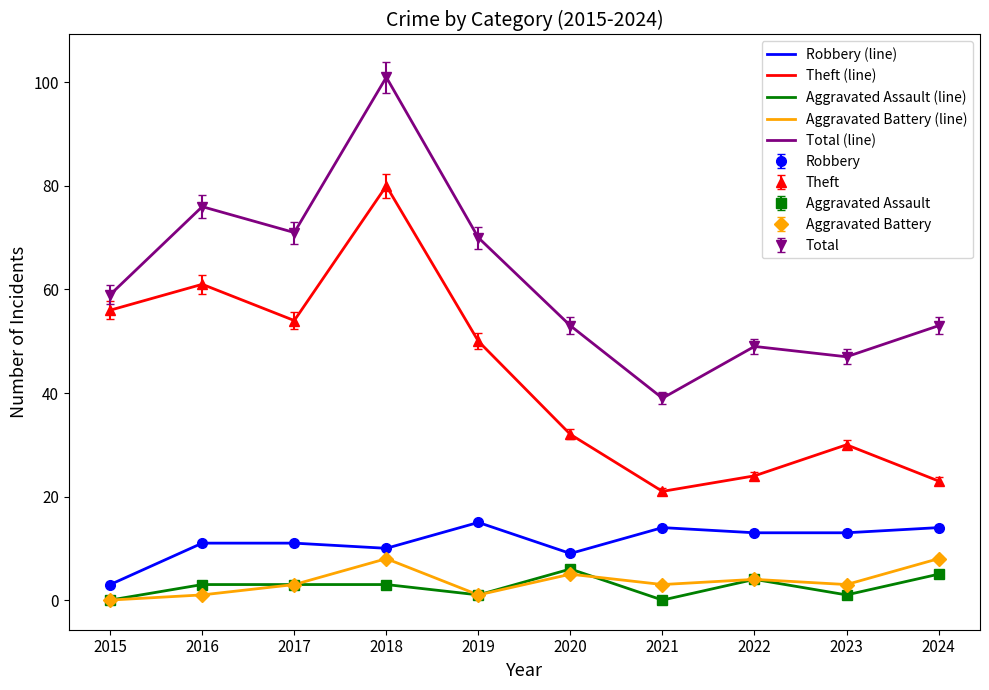

Is the value of Total (line) at 2019 greater than the value of Theft (line) at 2018?

No